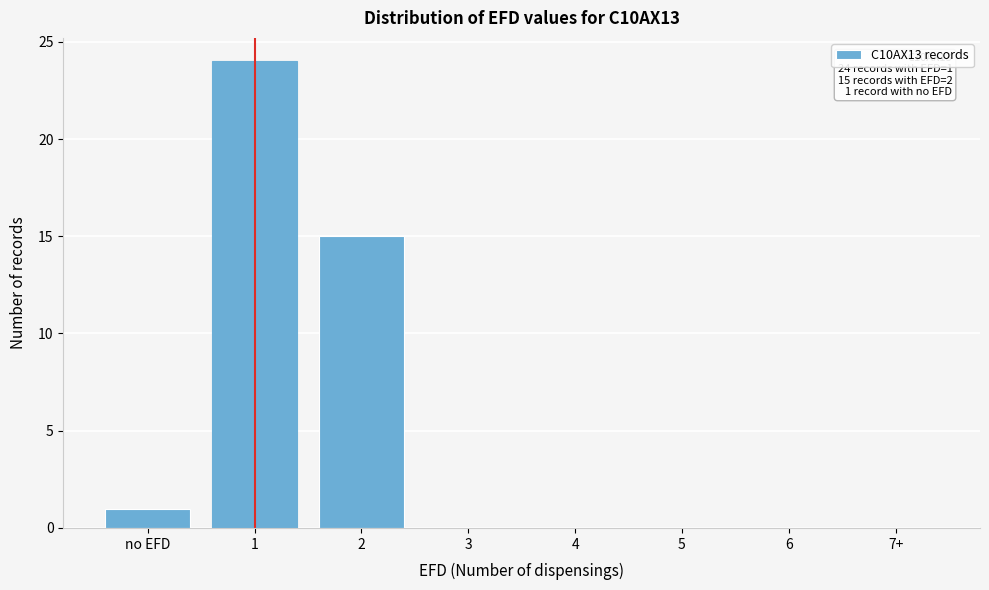

Reading left to right, what are all the values shown in this chart?

no EFD=1	1=24	2=15	3=0	4=0	5=0	6=0	7+=0